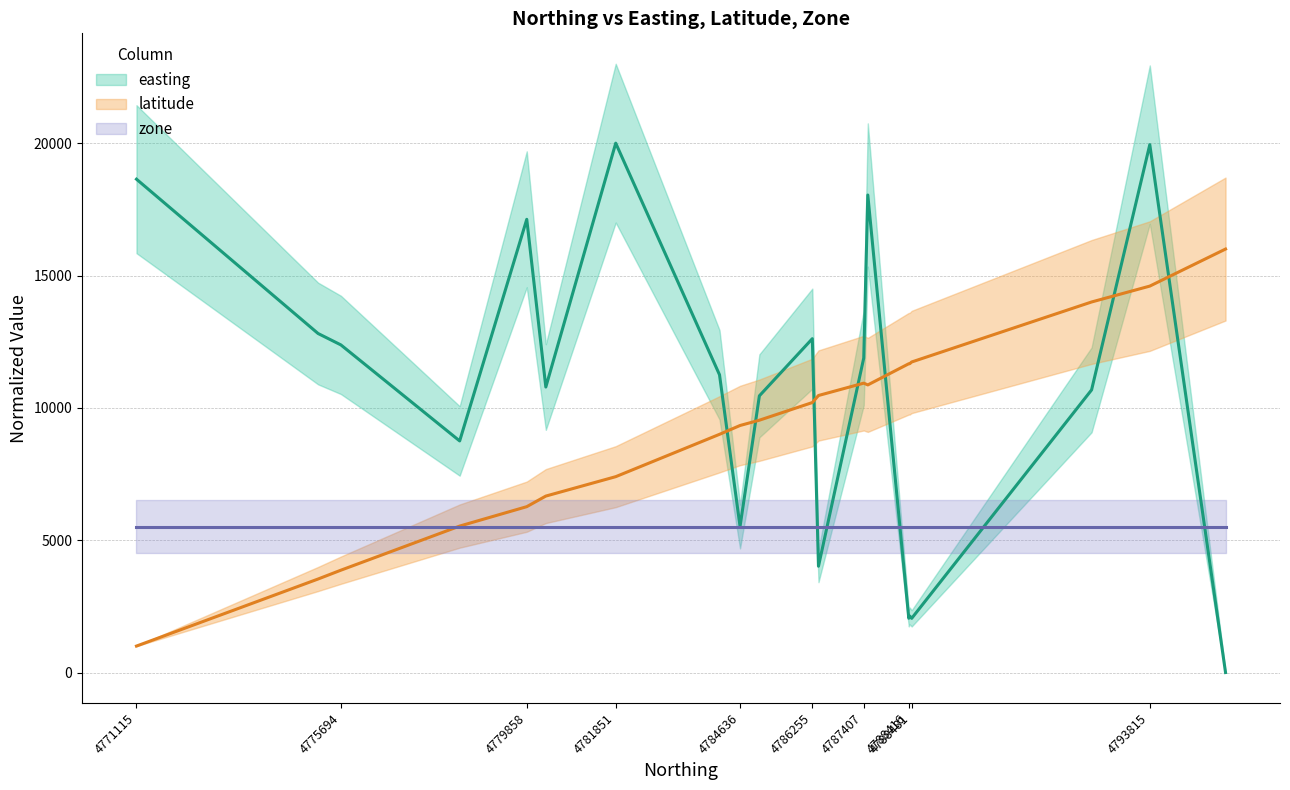

What is the maximum value shown in the chart?

20000.0